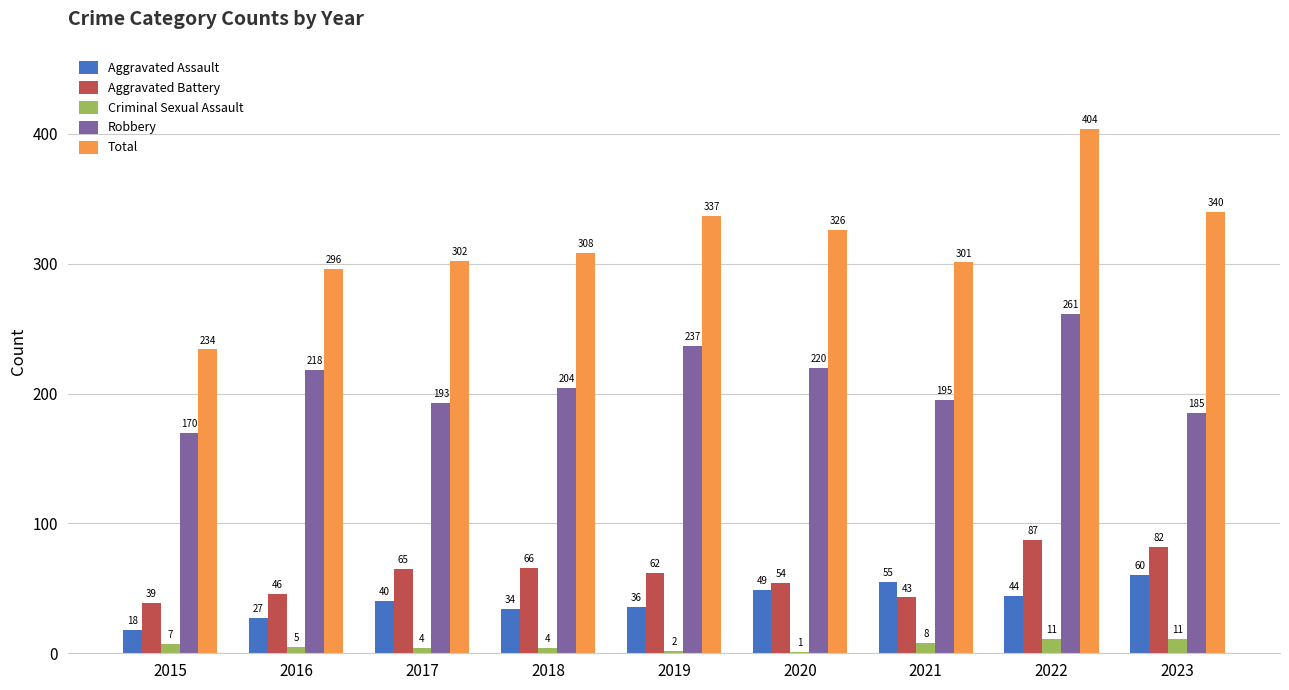

Read the Total value at 2017, to the nearest 10.

300